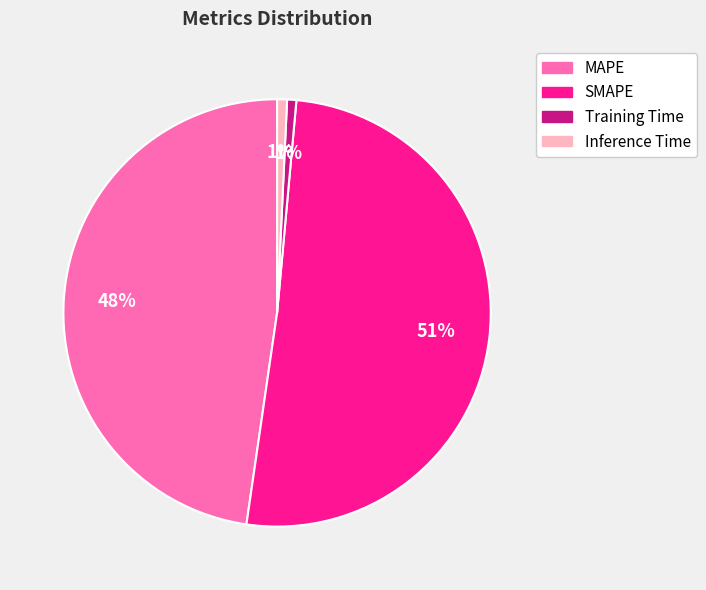

True or false: Inference Time accounts for 11% of the total.

False